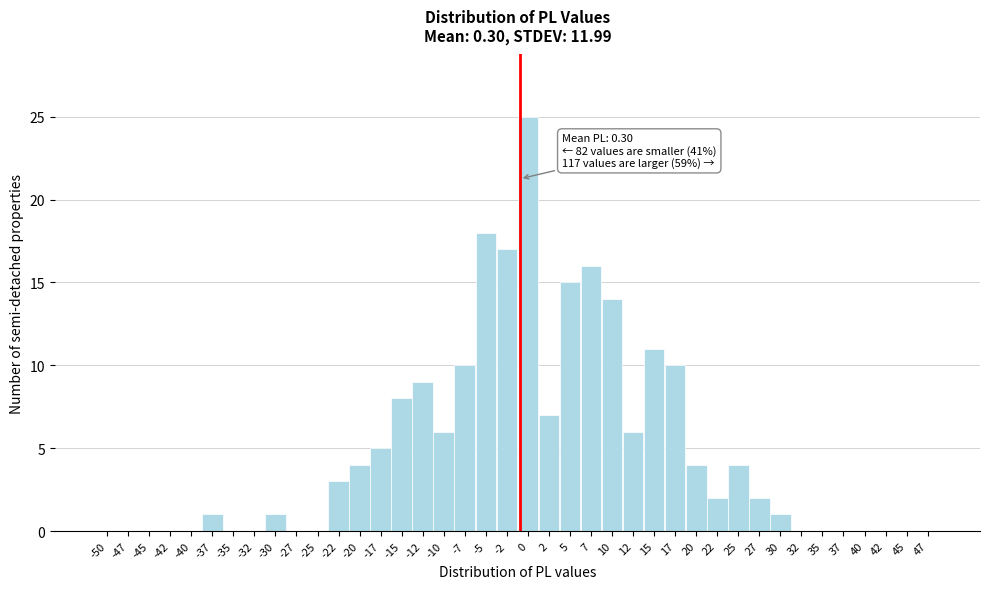

Read the value at 12.

6